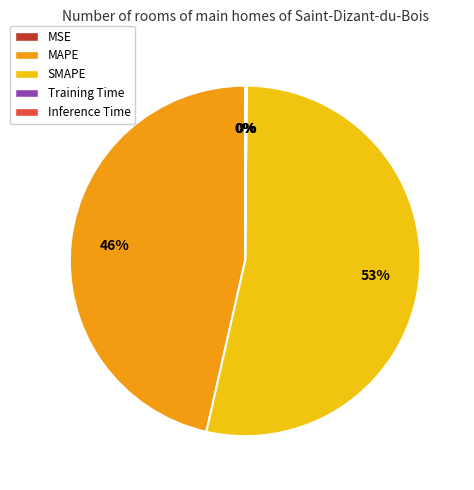

Which category has the biggest portion of the pie?

SMAPE